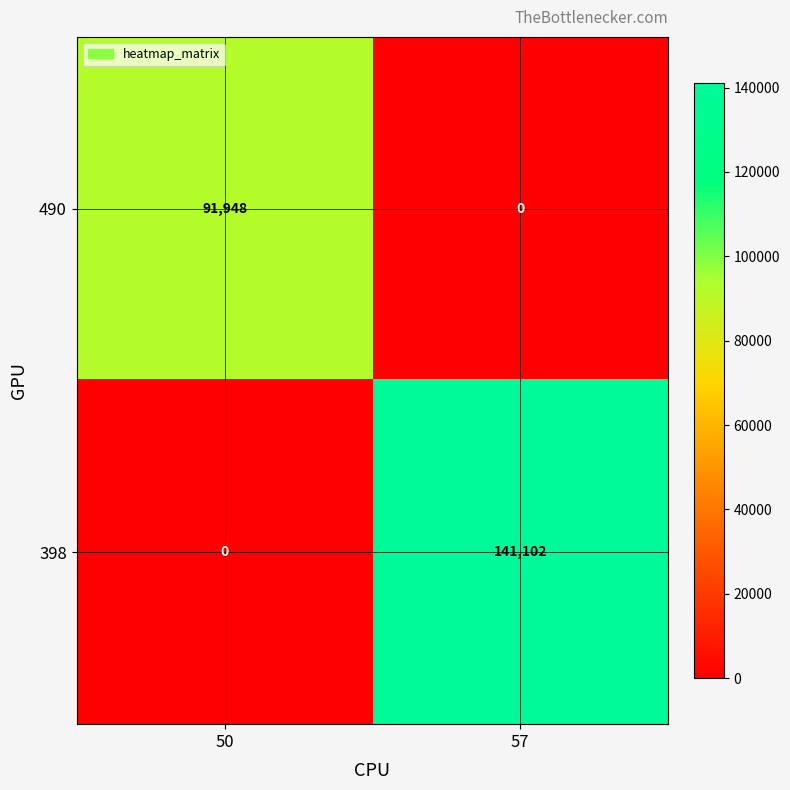

Reading right to left, transcribe all the data shown in this chart.

490: 0	91948
398: 141102	0